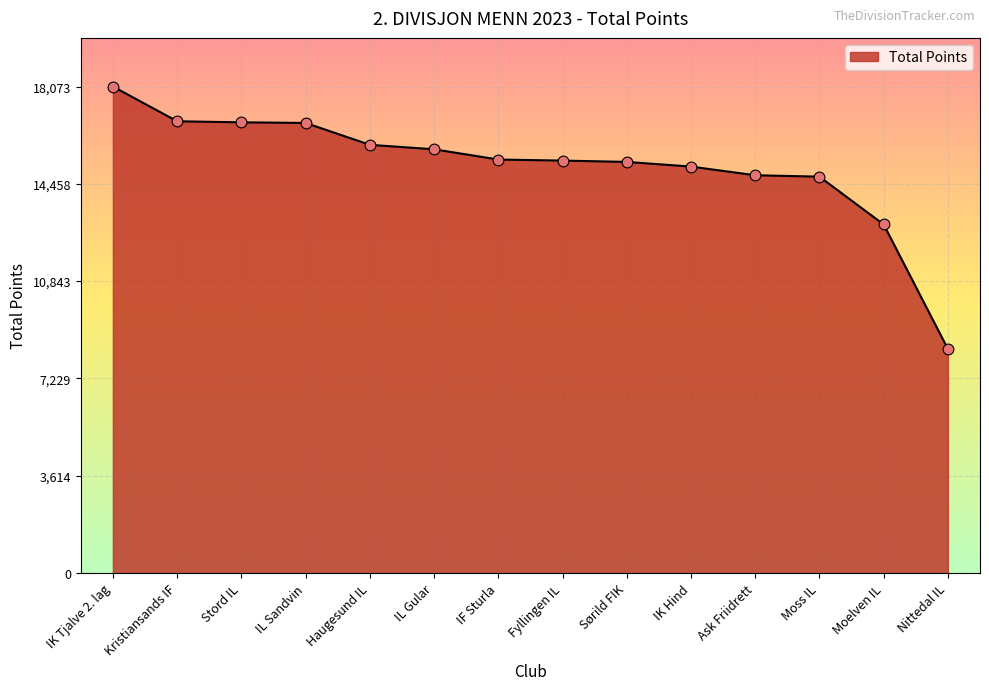

What is the change in value from Stord IL to Haugesund IL?

-835